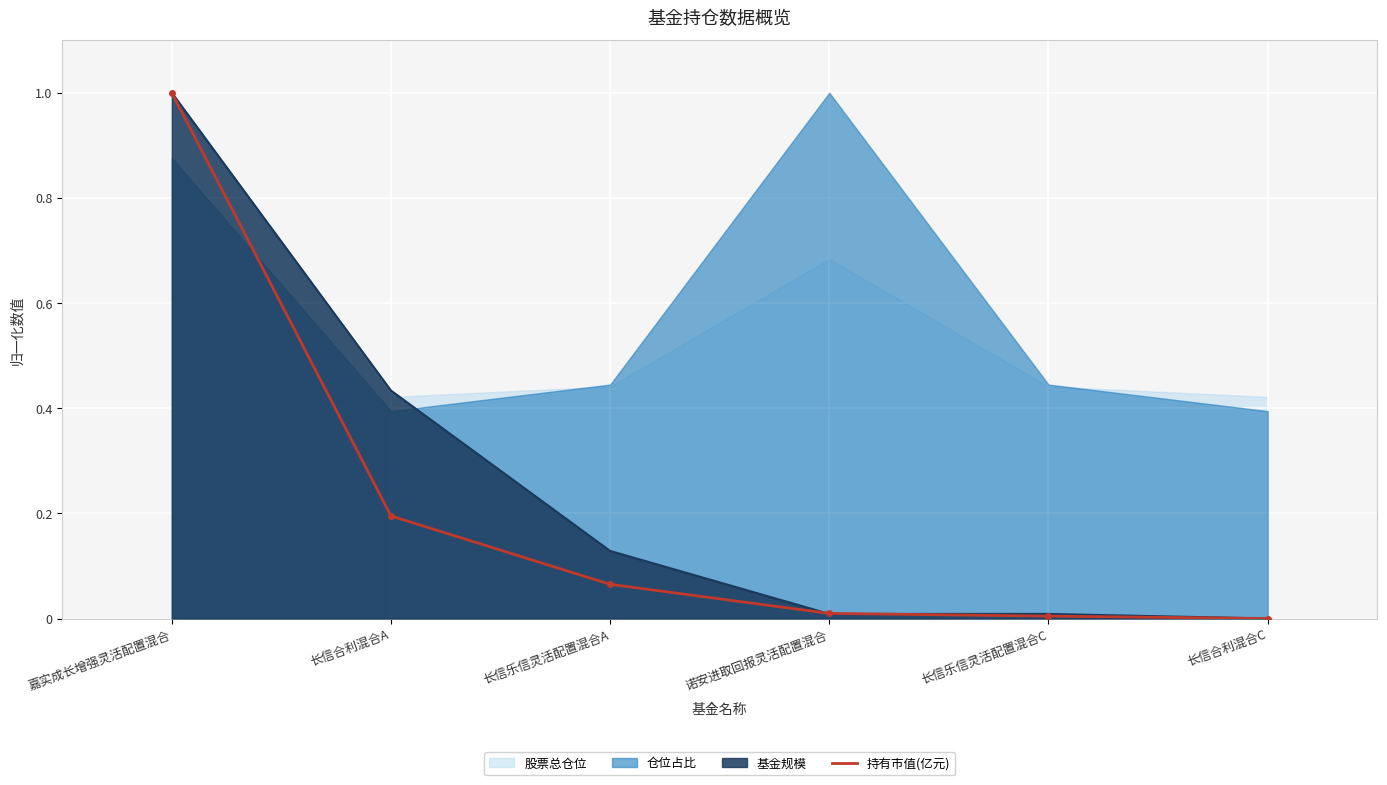

Reading left to right, transcribe all the data shown in this chart.

嘉实成长增强灵活配置混合=1.0	长信合利混合A=0.2	长信乐信灵活配置混合A=0.1	诺安进取回报灵活配置混合=0.0	长信乐信灵活配置混合C=0.0	长信合利混合C=0.0